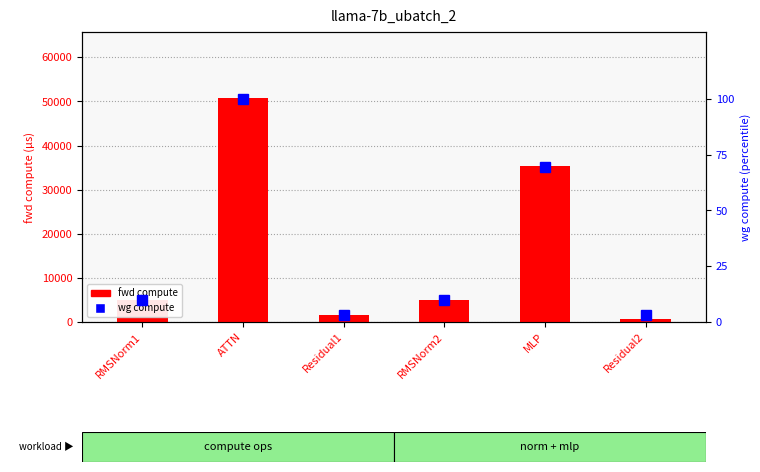

At which category does the chart reach its peak across all series?

ATTN